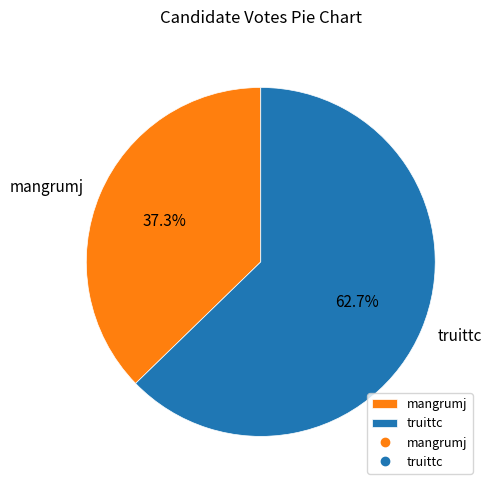

How many segments does this pie chart have?

2